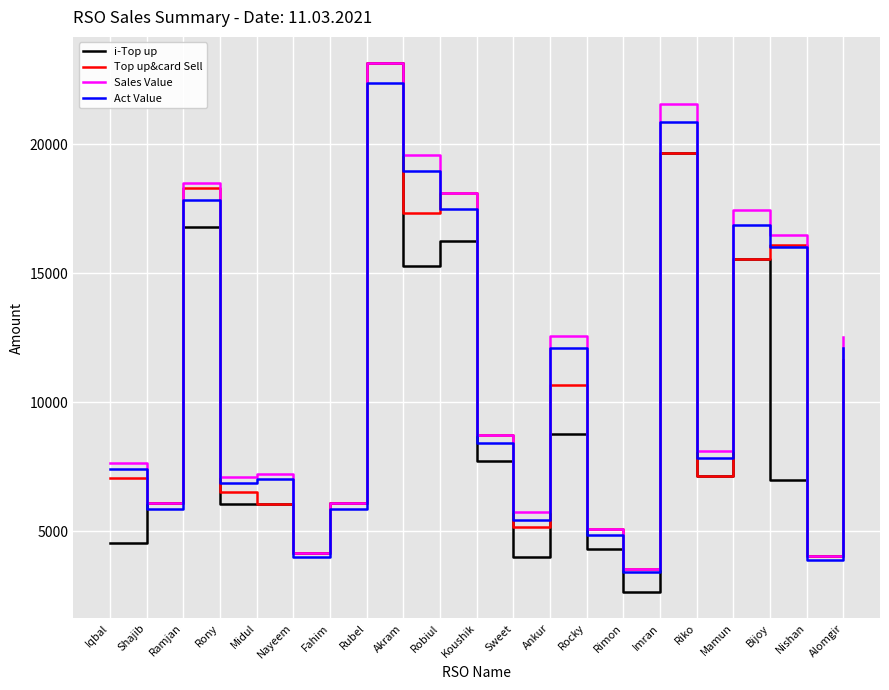

Which category has the highest value across all series?

Rubel